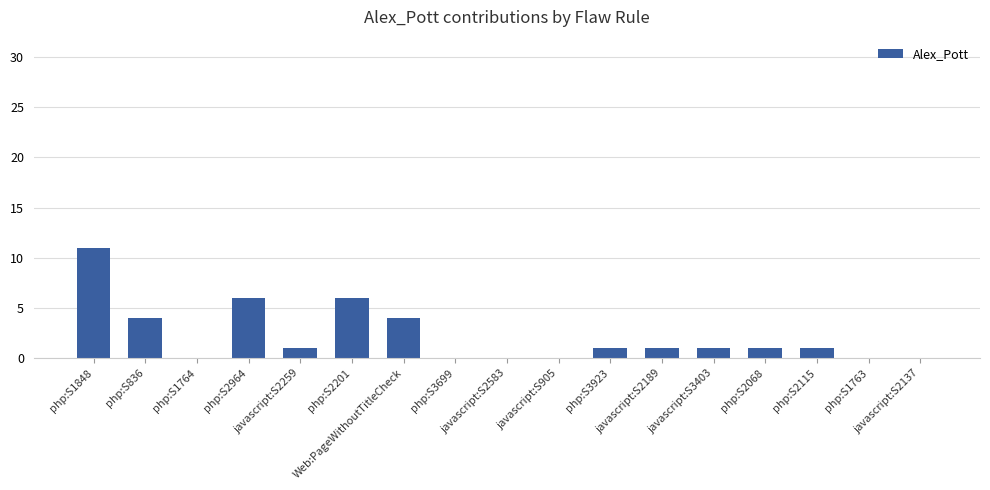

Does the chart contain stacked bars?

No